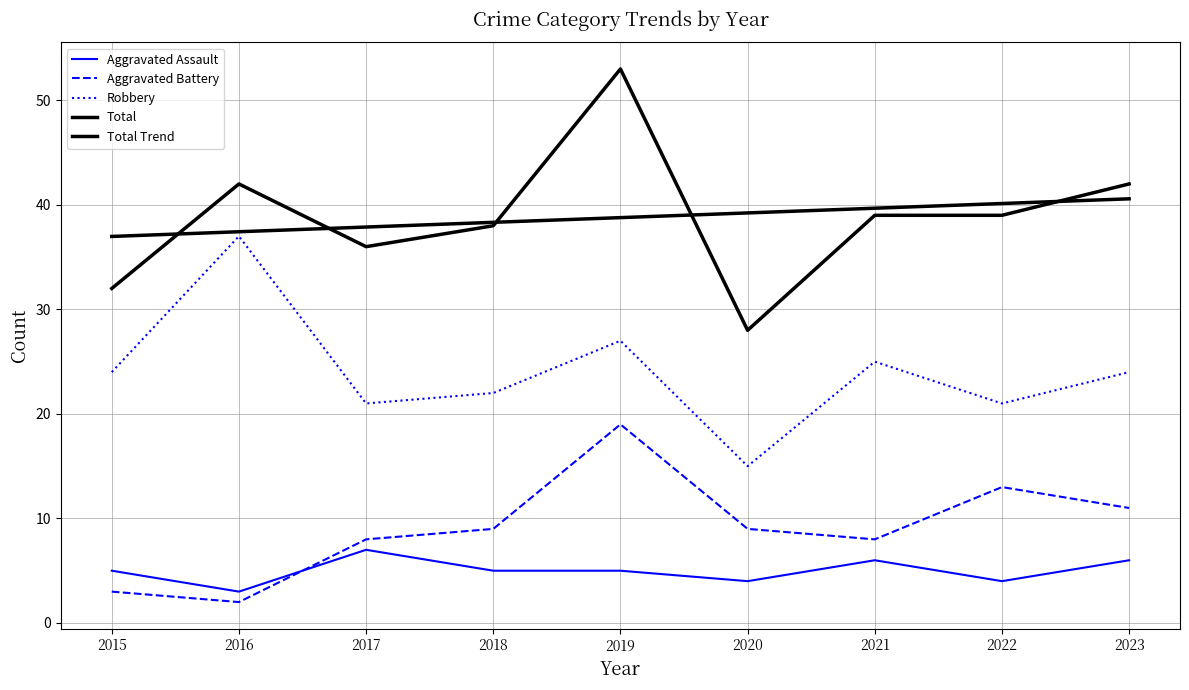

Which category has the lowest value across all series?

2016